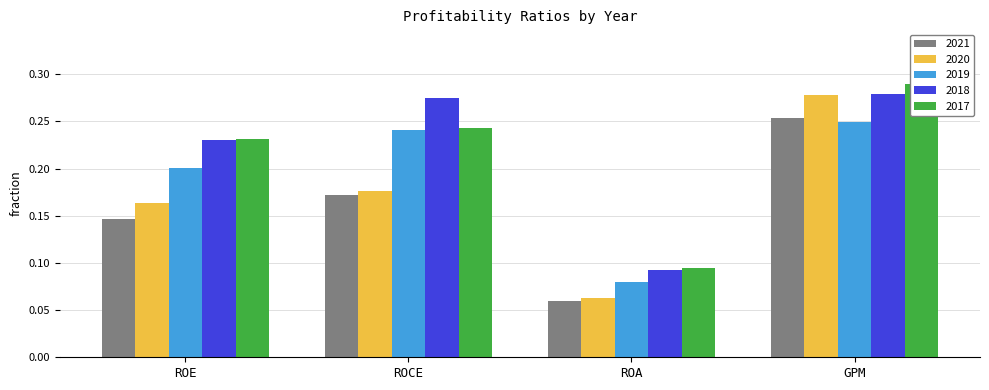

At which category is the sum across all series the highest?

GPM